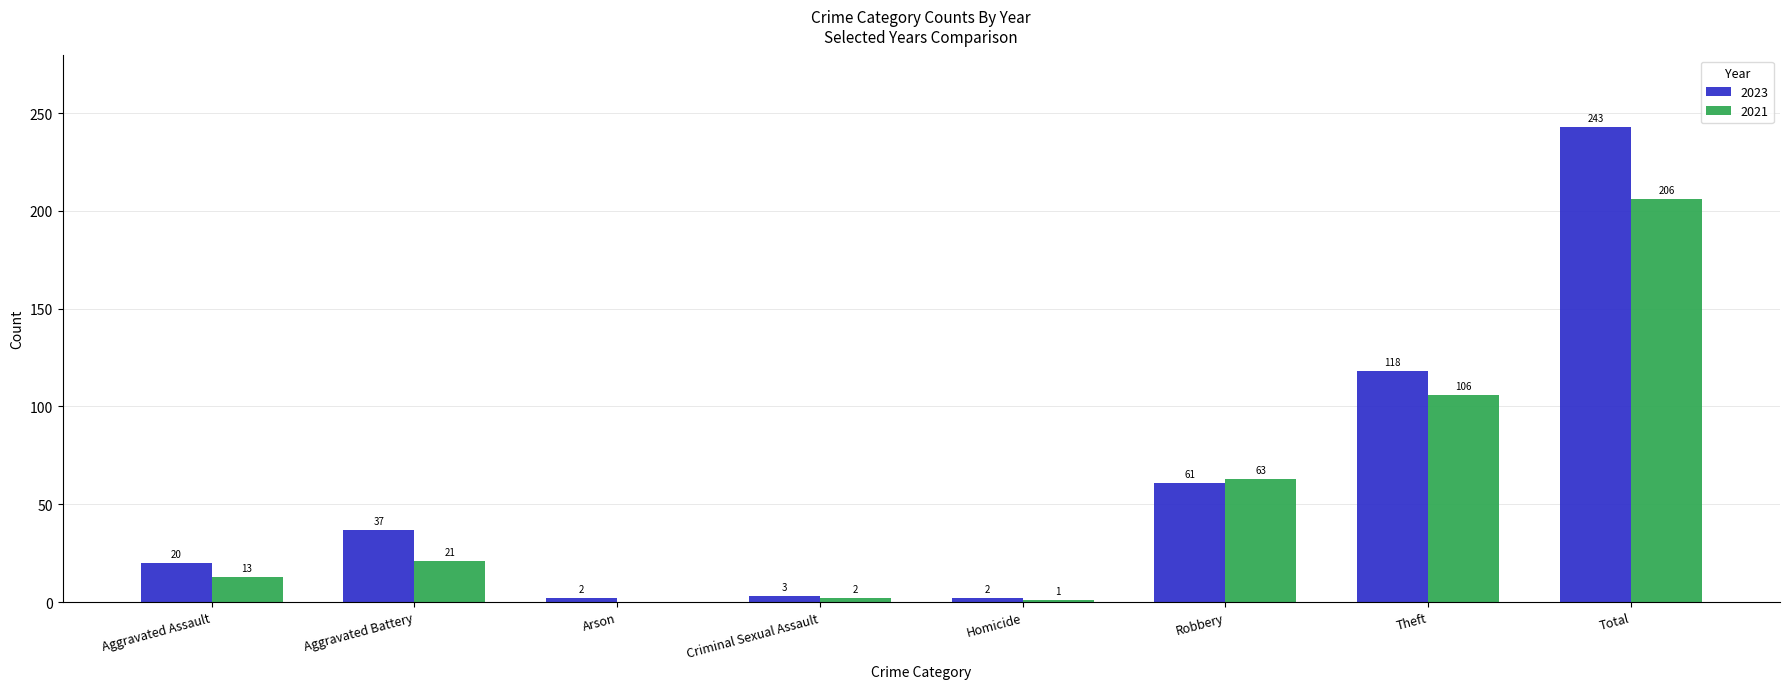

At which label is 2021 closest to 103?

Theft